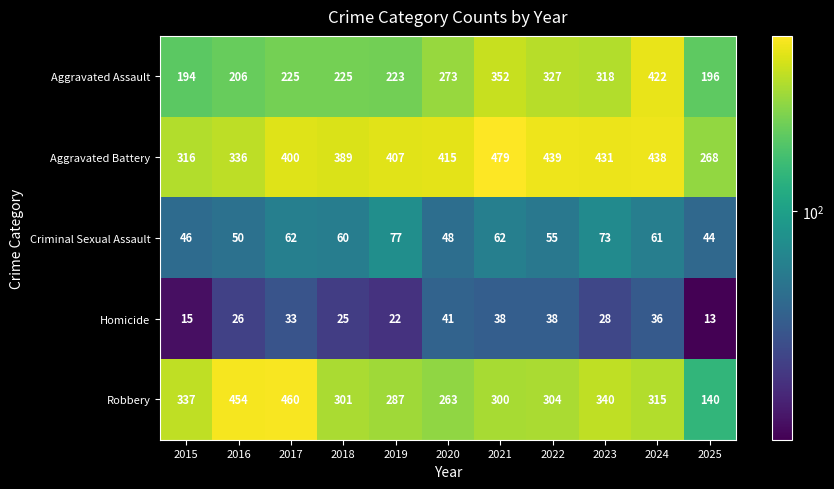

Which label corresponds to the largest value in the chart?

2021